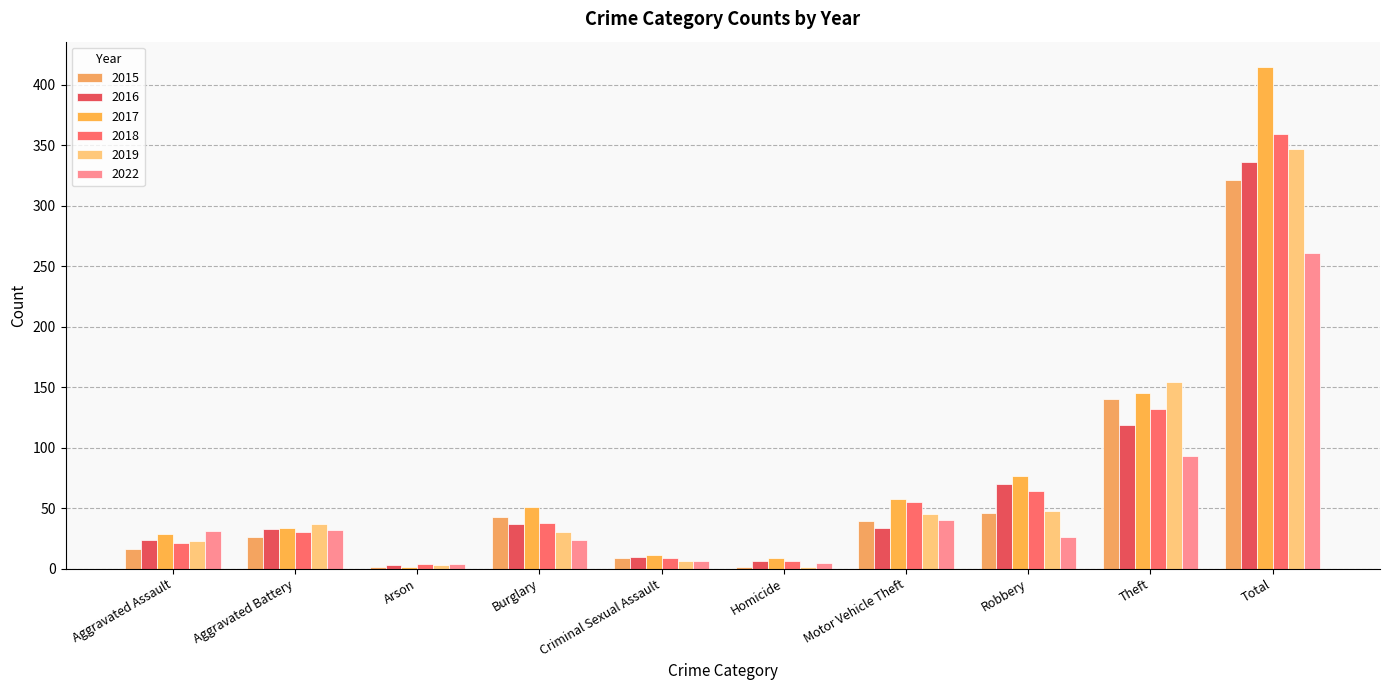

How many data points does each series have?

10